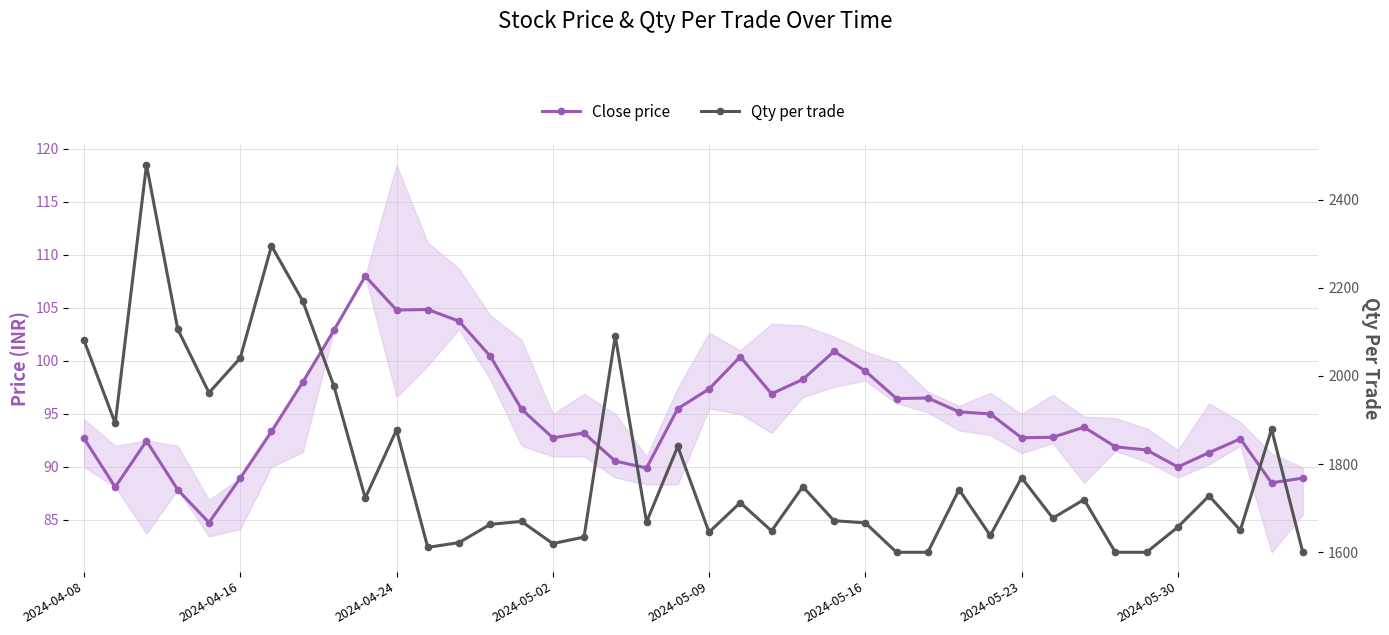

Reading right to left, list all the values displayed in this chart.

Close price: 89.0	88.5	92.7	91.3	90.0	91.6	91.9	93.8	92.8	92.8	95.0	95.2	96.5	96.5	99.0	100.9	98.2	96.9	100.4	97.3	95.5	89.9	90.5	93.2	92.8	95.5	100.5	103.8	104.8	104.8	108.0	102.9	98.0	93.3	89.0	84.8	87.8	92.5	88.1	92.7
Qty per trade: 1600.0	1879.1	1650.0	1728.0	1657.1	1600.0	1600.0	1719.6	1677.4	1769.4	1638.1	1742.2	1600.0	1600.0	1666.7	1671.6	1748.8	1648.5	1712.7	1645.5	1840.0	1668.6	2090.5	1634.4	1619.8	1670.0	1663.4	1621.9	1611.2	1877.4	1723.1	1976.5	2170.0	2295.1	2040.7	1961.9	2106.1	2479.1	1892.5	2080.9